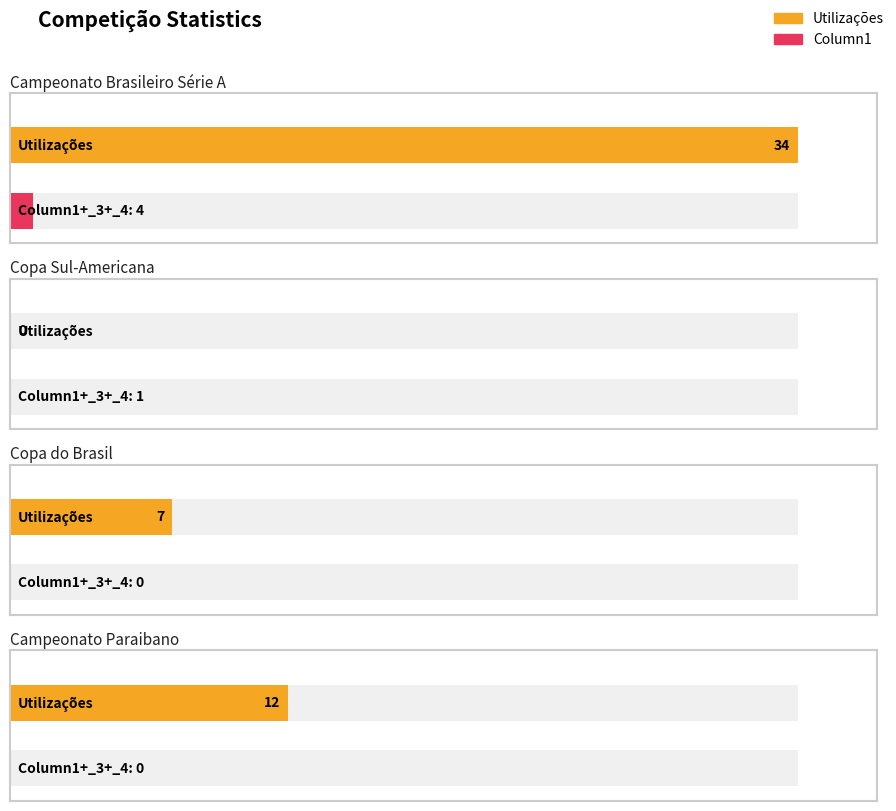

Are the bars grouped side by side (vs. stacked)?

Yes